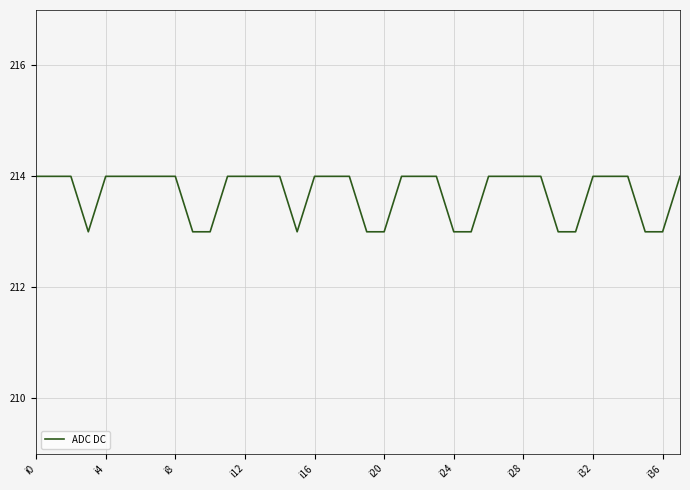

What is the smallest value displayed?

213